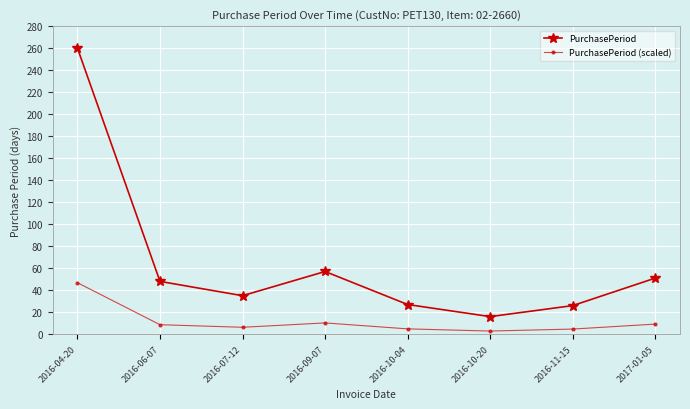

List the series in order of their peak value, lowest first.

PurchasePeriod (scaled), PurchasePeriod